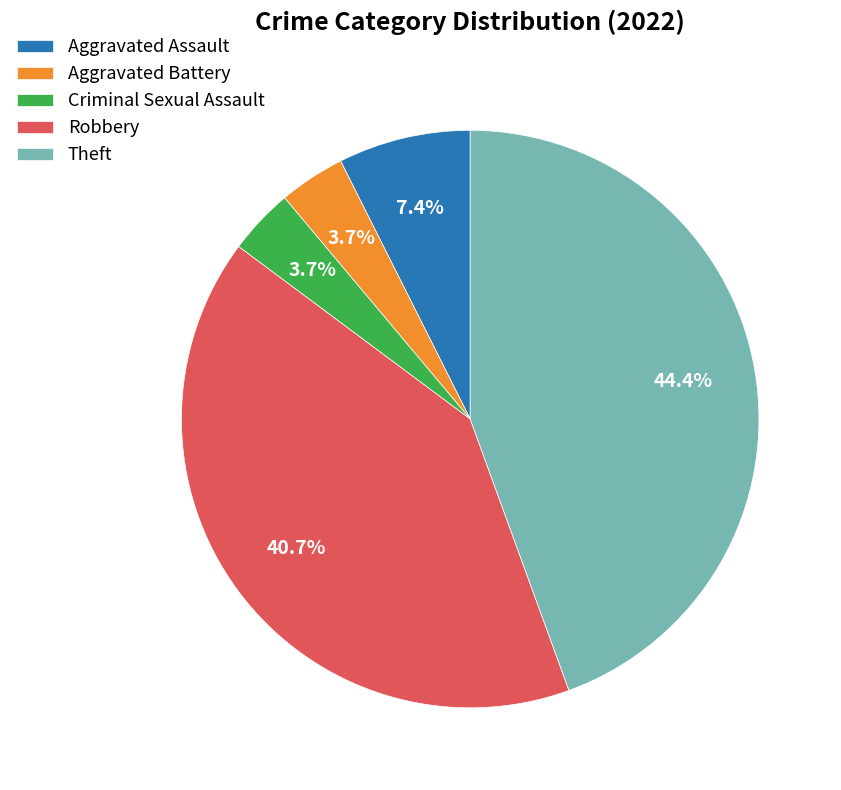

Approximately how many times larger is the value at Aggravated Battery compared to Criminal Sexual Assault?

1.0